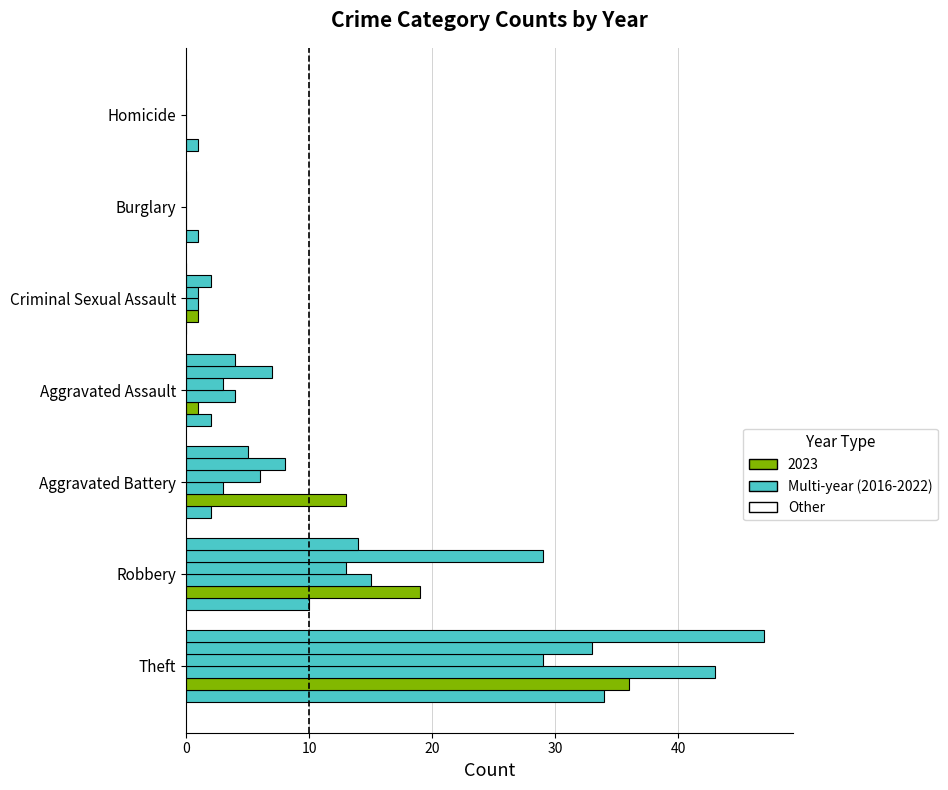

How many distinct data groups are displayed?

6